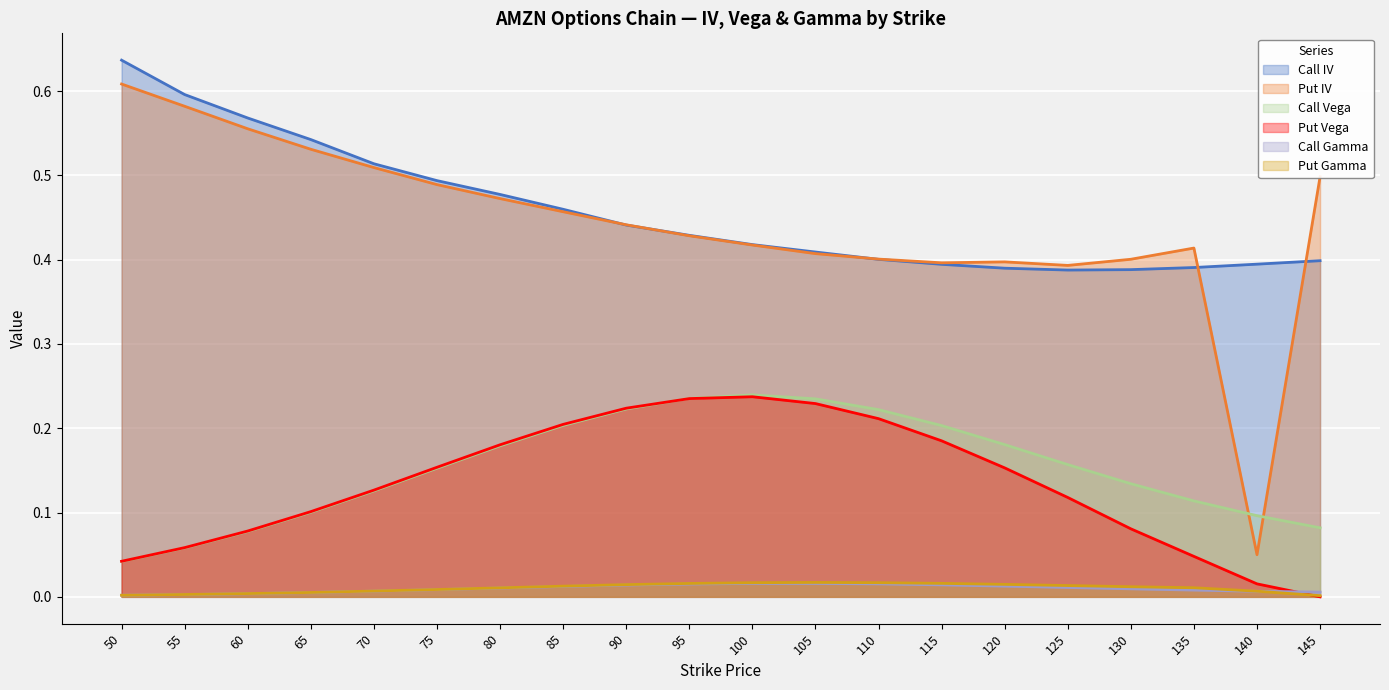

Reading left to right, extract all data points from this chart.

Call IV: 0.6	0.6	0.6	0.5	0.5	0.5	0.5	0.5	0.4	0.4	0.4	0.4	0.4	0.4	0.4	0.4	0.4	0.4	0.4	0.4
Put IV: 0.6	0.6	0.6	0.5	0.5	0.5	0.5	0.5	0.4	0.4	0.4	0.4	0.4	0.4	0.4	0.4	0.4	0.4	0.1	0.5
Call Vega: 0.0	0.1	0.1	0.1	0.1	0.2	0.2	0.2	0.2	0.2	0.2	0.2	0.2	0.2	0.2	0.2	0.1	0.1	0.1	0.1
Put Vega: 0.0	0.1	0.1	0.1	0.1	0.2	0.2	0.2	0.2	0.2	0.2	0.2	0.2	0.2	0.2	0.1	0.1	0.0	0.0	0.0
Call Gamma: 0.0	0.0	0.0	0.0	0.0	0.0	0.0	0.0	0.0	0.0	0.0	0.0	0.0	0.0	0.0	0.0	0.0	0.0	0.0	0.0
Put Gamma: 0.0	0.0	0.0	0.0	0.0	0.0	0.0	0.0	0.0	0.0	0.0	0.0	0.0	0.0	0.0	0.0	0.0	0.0	0.0	0.0